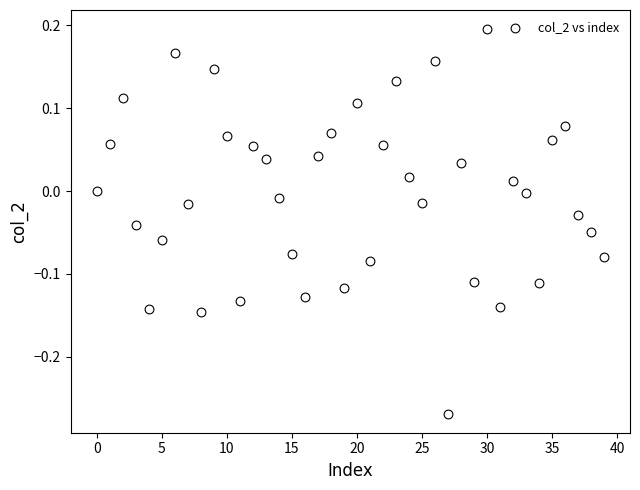

What is the range of Y values (max minus min)?

0.5